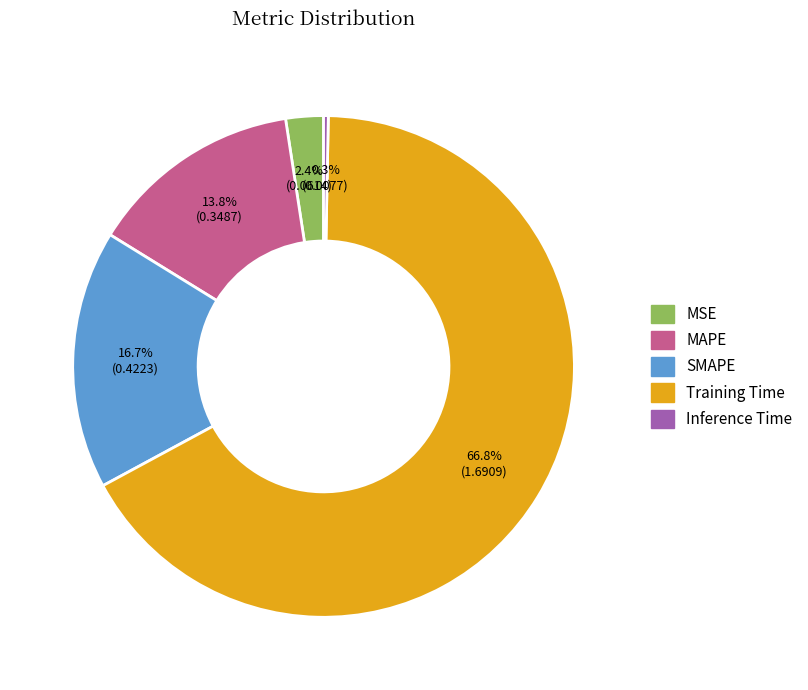

To the nearest percent, what is the combined percentage of Training Time and Inference Time?

67%